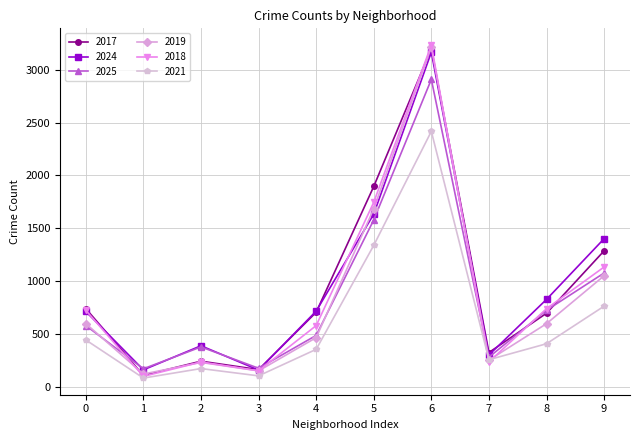

What is the value of the 2018 point at the 4th from the left?

150